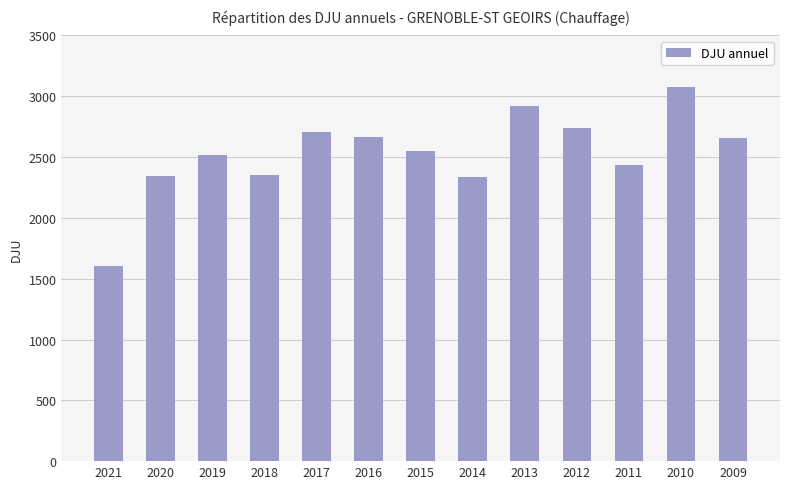

What is the change in value from 2019 to 2013?

+402.7